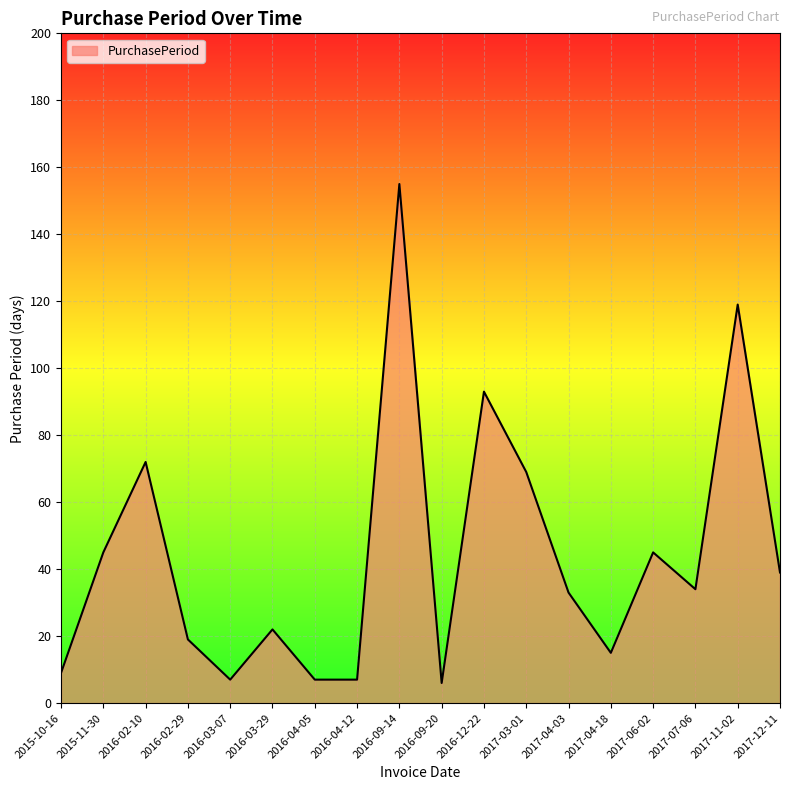

How many values are below 34?

9